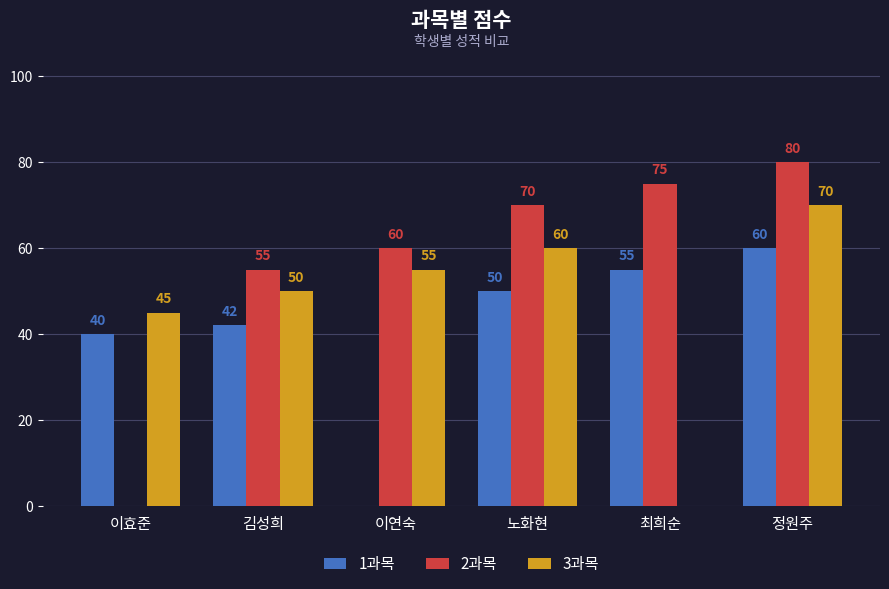

Which label corresponds to the smallest value in the chart?

이효준